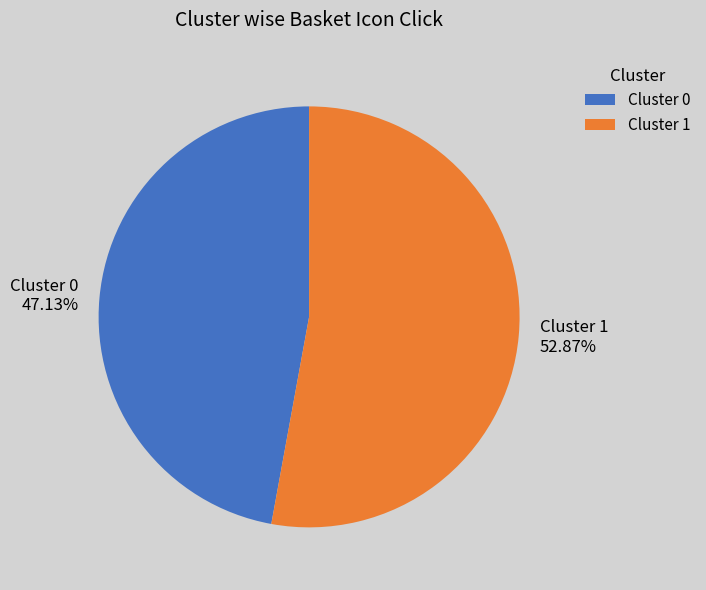

Which category has the smallest portion of the pie?

Cluster 0